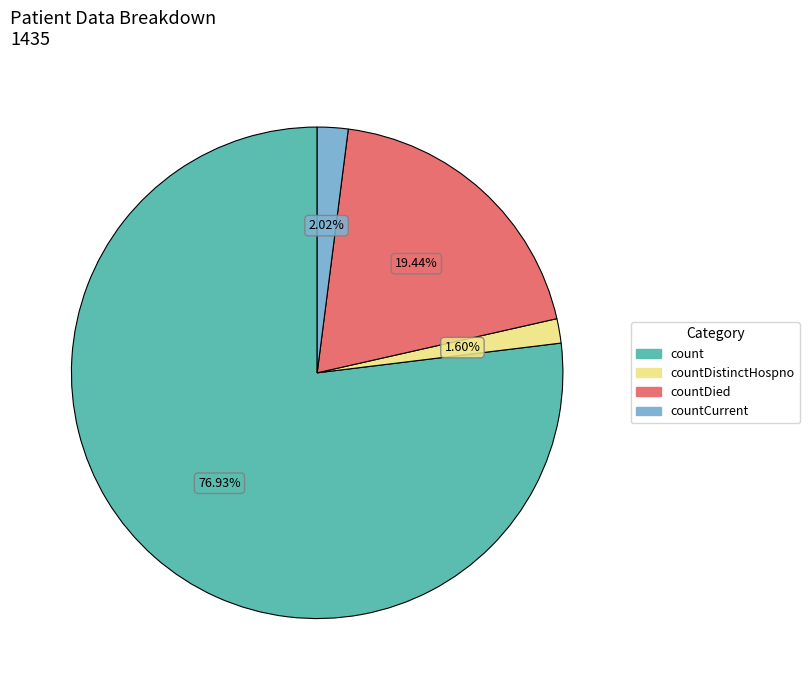

Does any single category account for the majority?

Yes